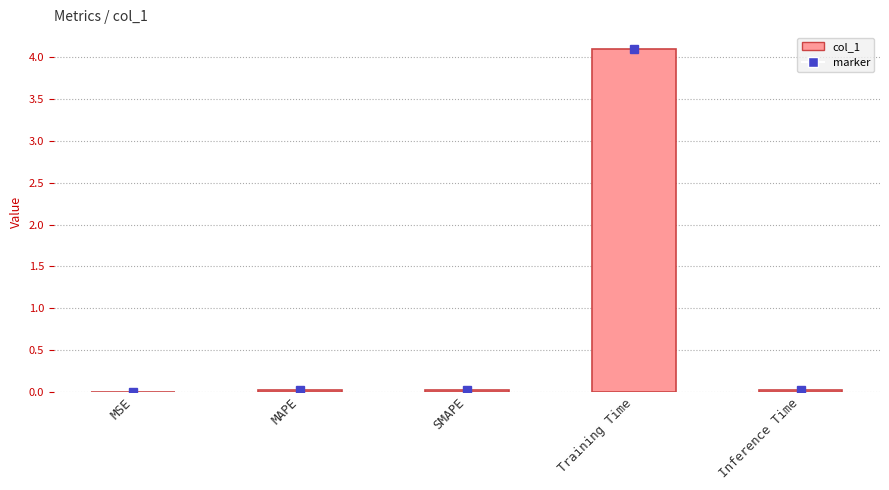

What is the sum of all values?

4.1